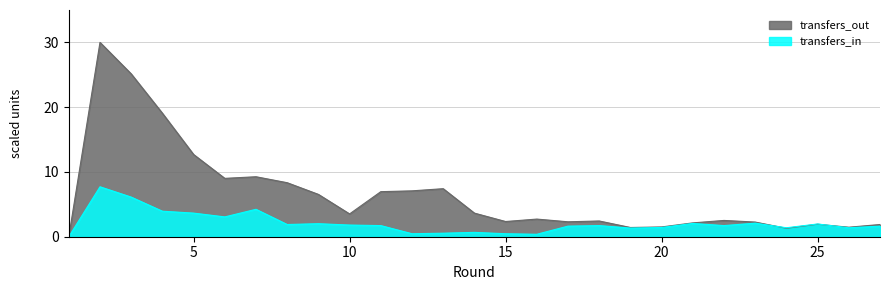

The transfers_in series shows 0.5 at 15. True or false?

True